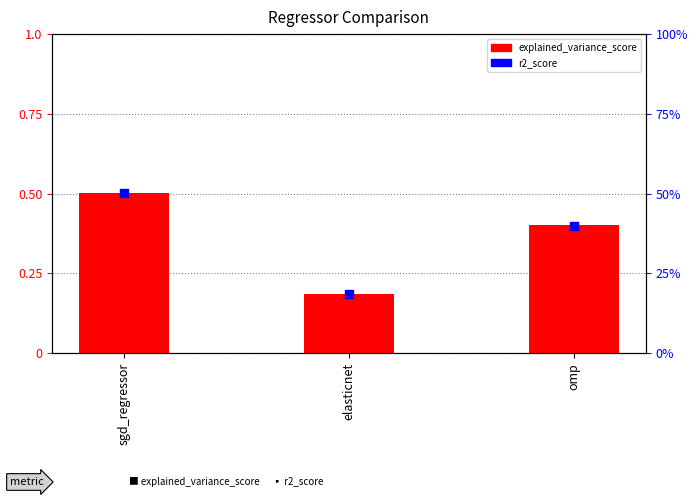

Which series has the widest spread of Y values?

r2_score